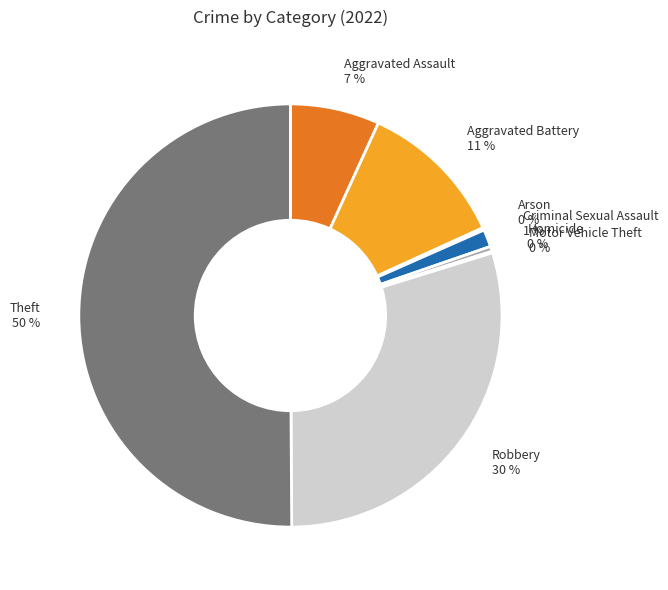

The Robbery slice represents 30% of the pie. True or false?

True